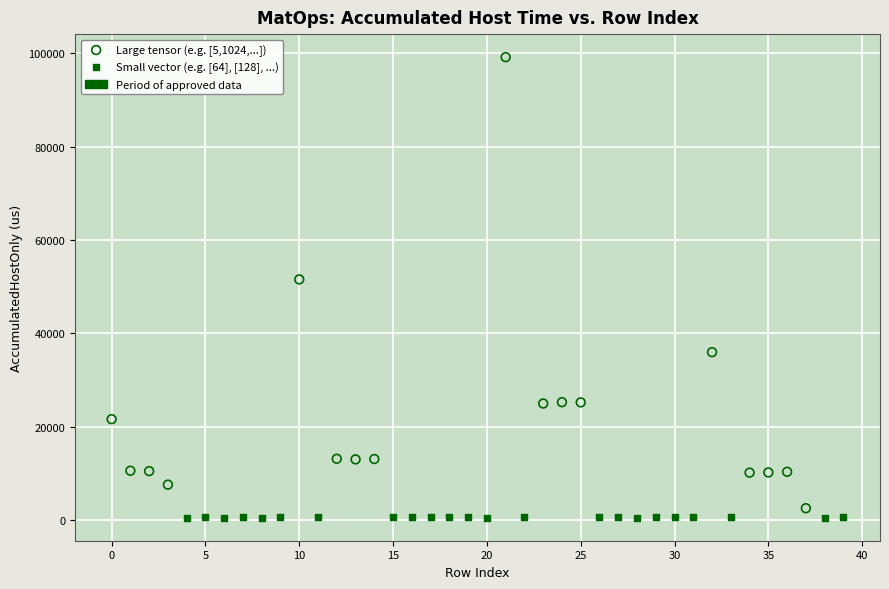

Which series has the widest spread of Y values?

Large tensor (e.g. [5,1024,...])